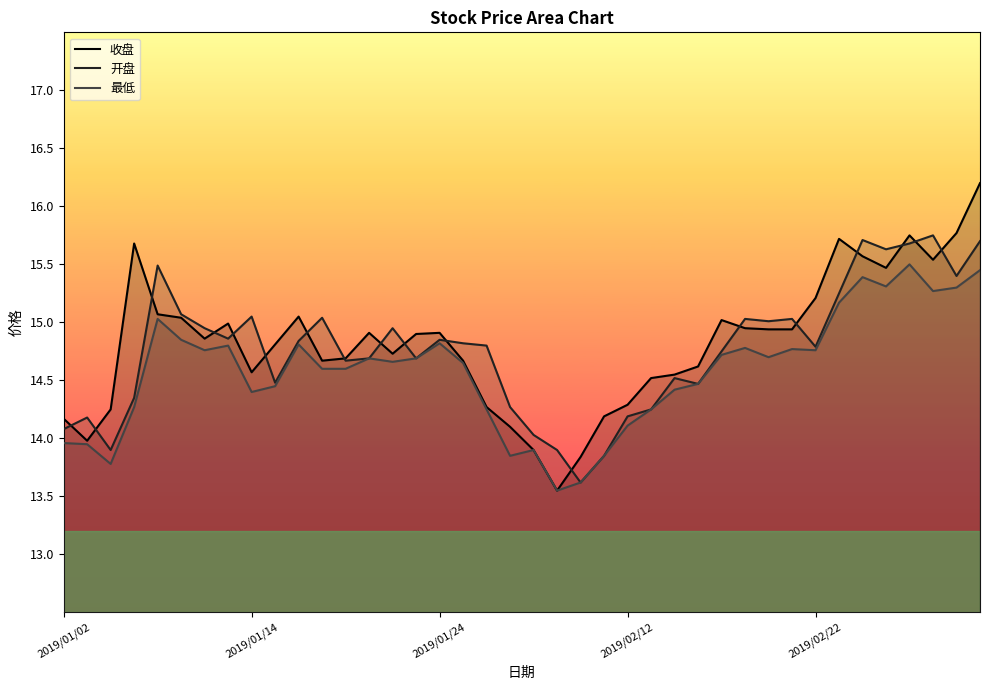

What is the maximum value shown in the chart?

16.2